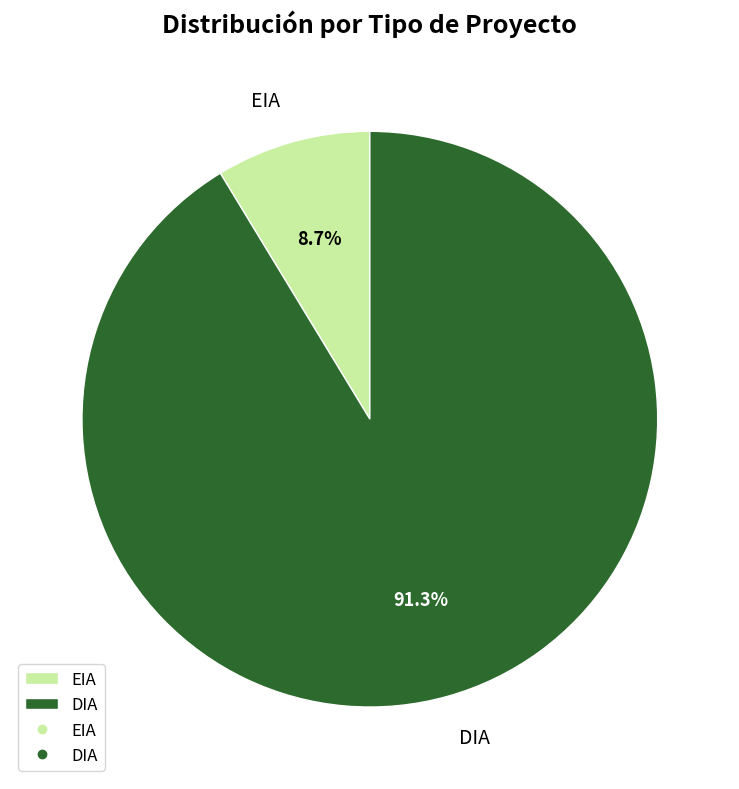

To the nearest percent, what is the average slice percentage?

50%